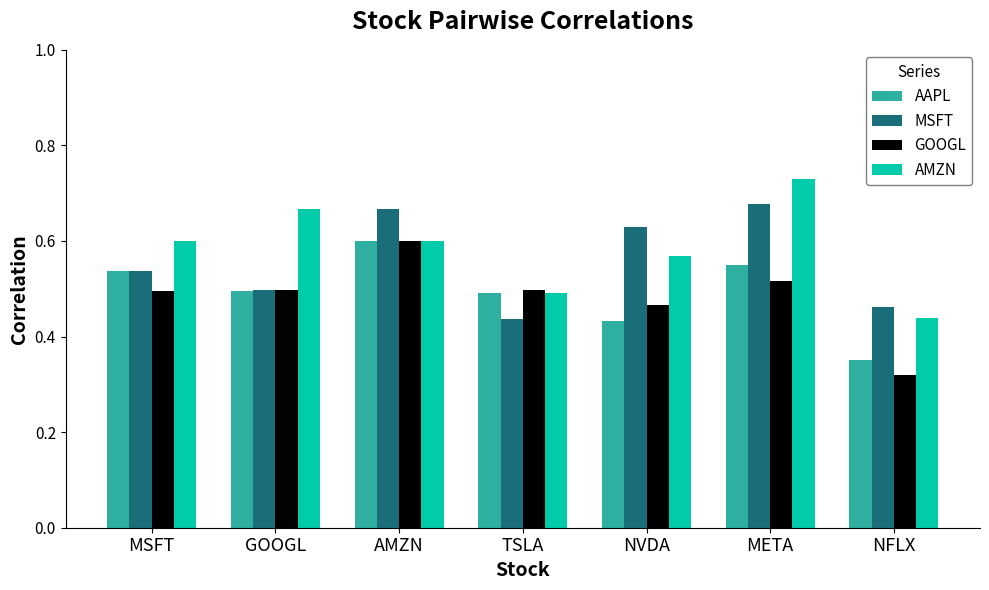

Are the bars horizontal?

No